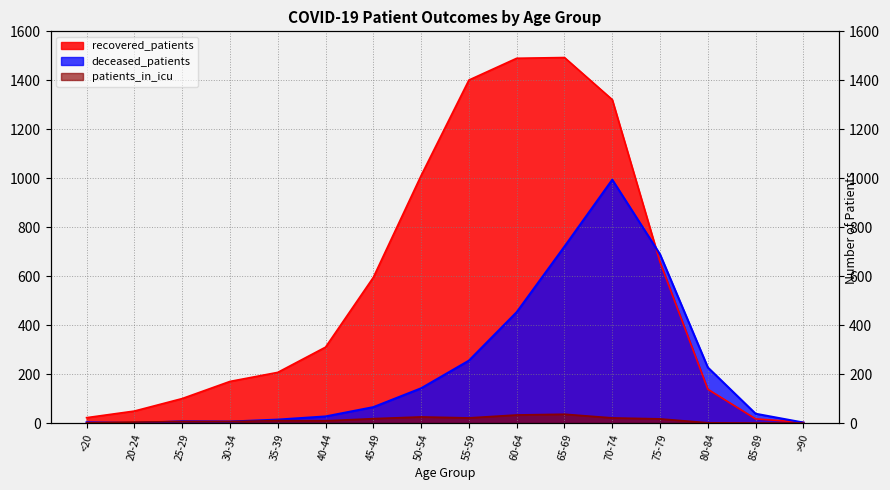

Reading right to left, transcribe all the data shown in this chart.

recovered_patients: 3	17	138	657	1321	1493	1490	1401	1011	595	310	207	170	100	49	22
deceased_patients: 2	38	227	689	994	721	453	255	142	65	27	14	6	7	0	3
patients_in_icu: 0	0	1	17	21	36	33	21	25	18	9	10	6	6	4	1